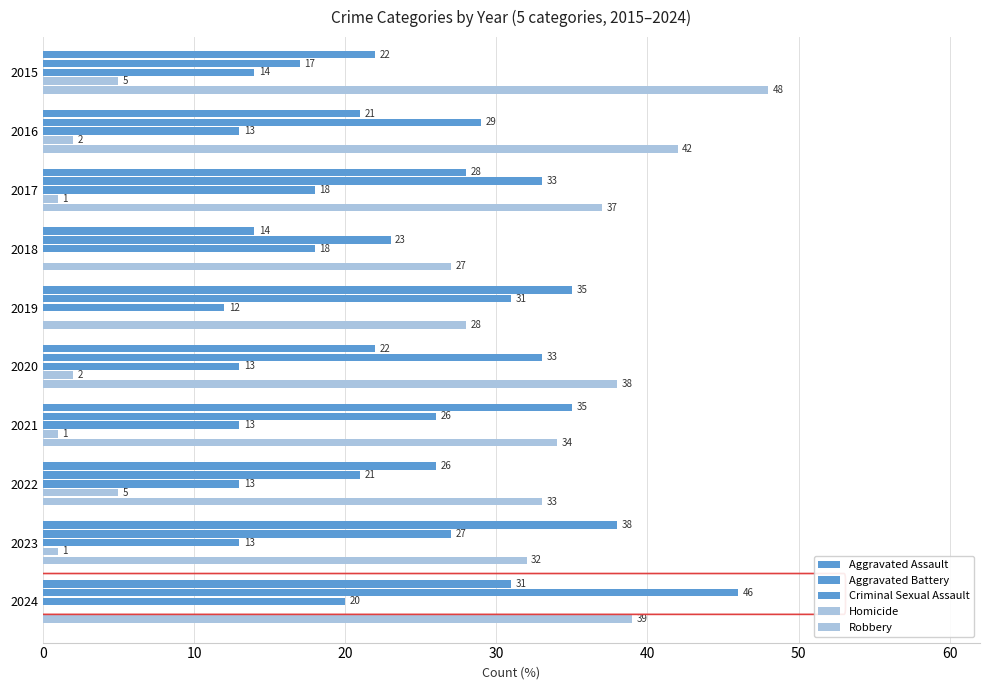

Count the number of data series in this chart.

5